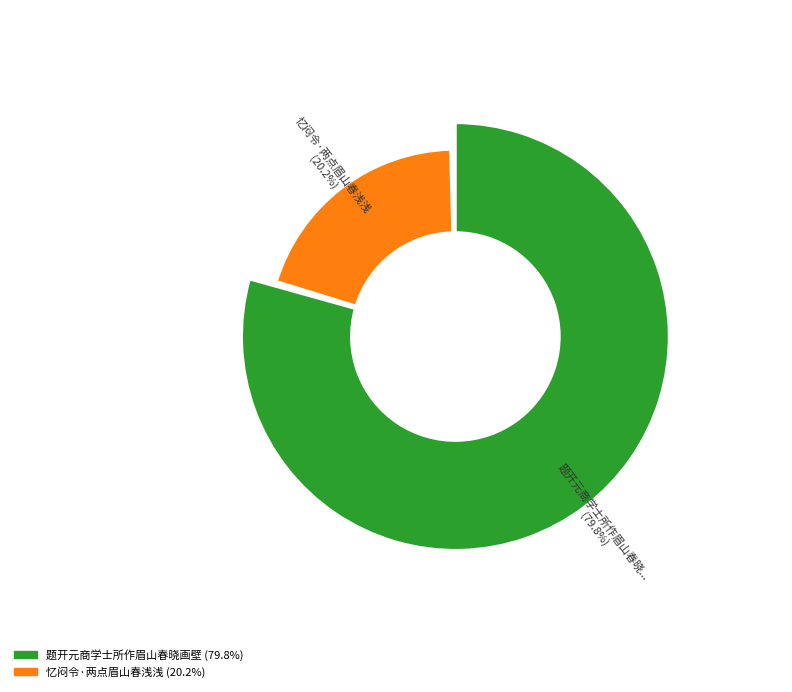

Combined, what portion of the pie is 忆闷令·两点眉山春浅浅 and 题开元商学士所作眉山春晓画壁?

100.0%